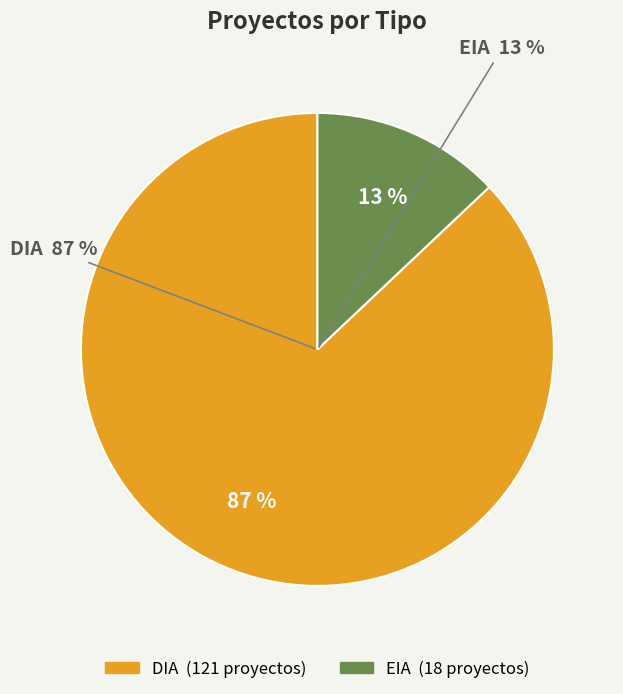

What is the change in value from DIA to EIA?

-103